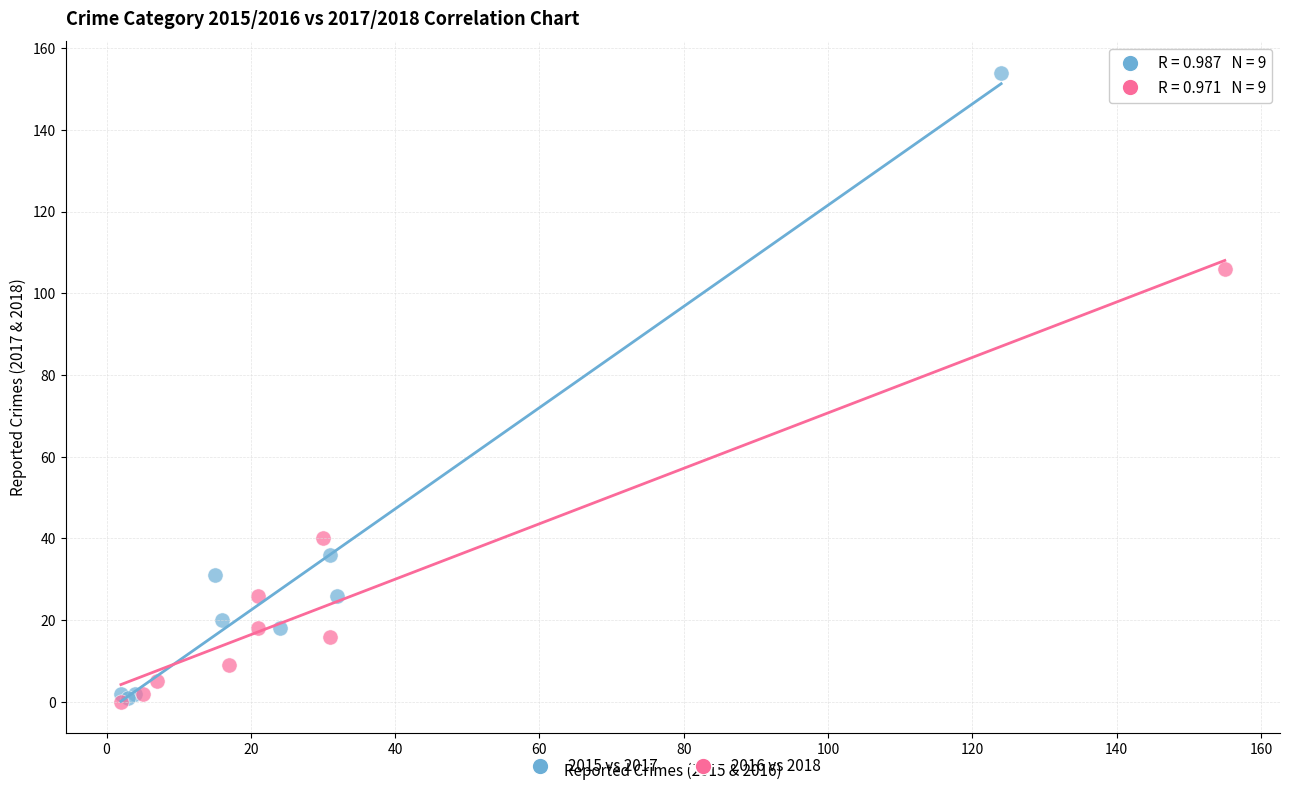

Which series has the widest spread of Y values?

2015 vs 2017